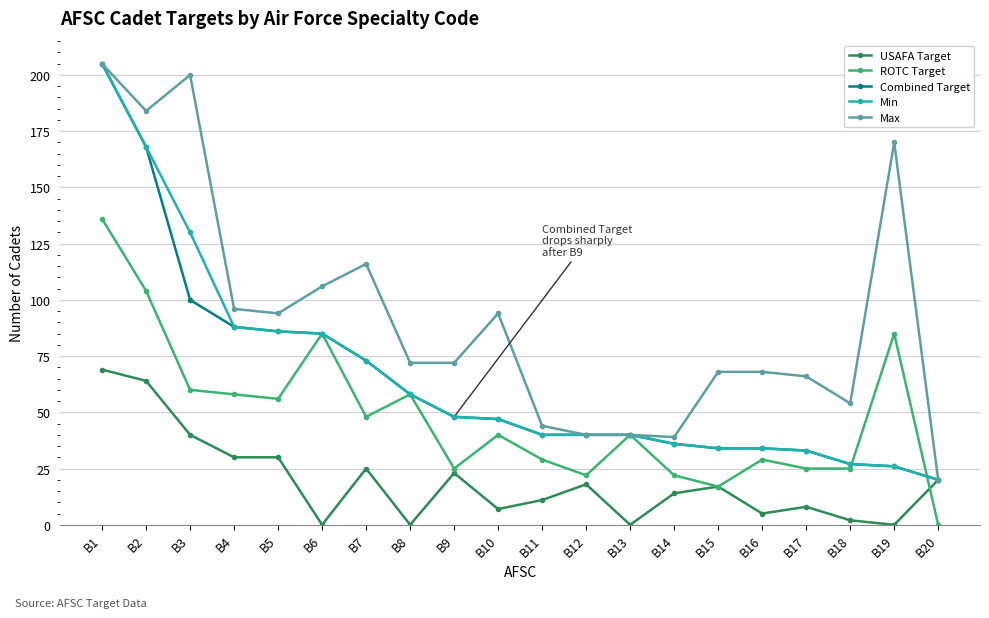

Count the number of data series in this chart.

5